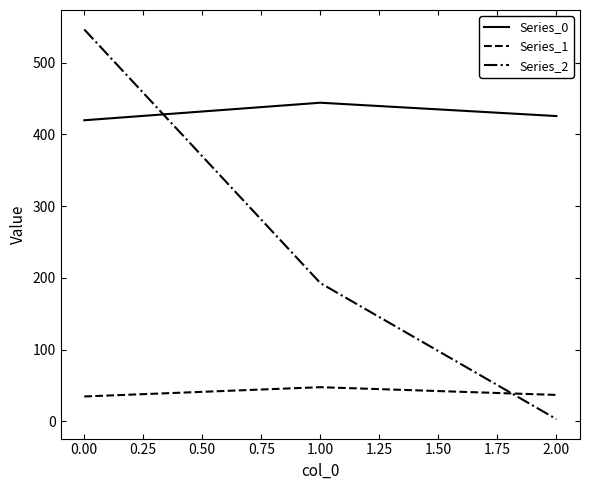

Which series has the widest spread of values?

Series_2